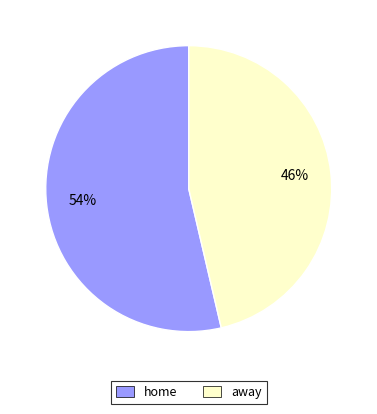

To the nearest percent, what is the combined percentage of away and home?

100%